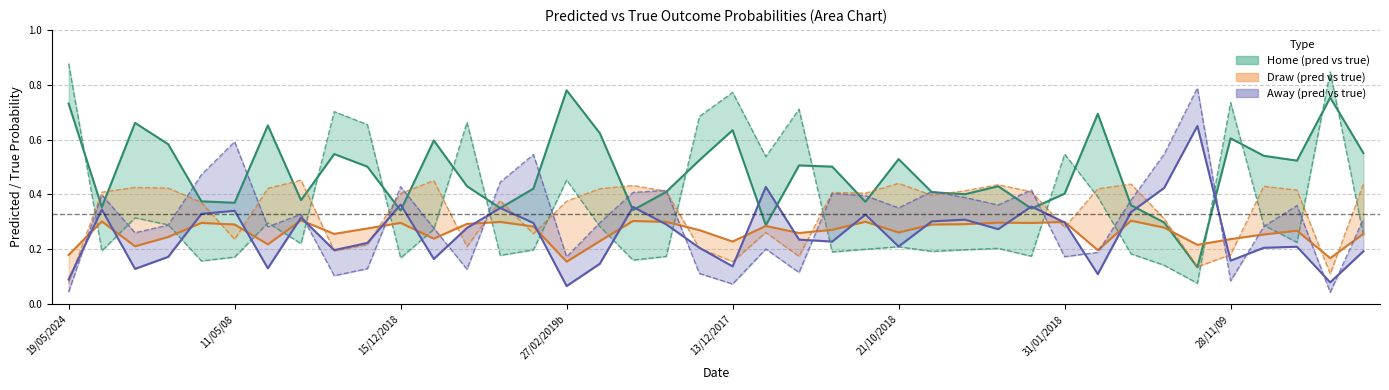

How many lines are shown in the chart?

6